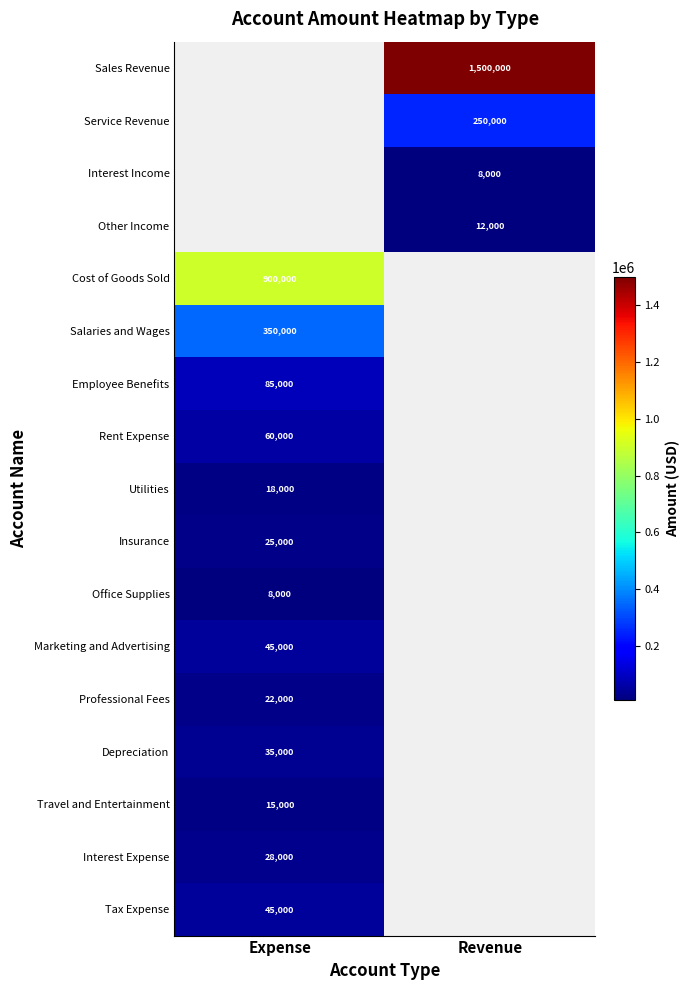

Is it true that Cost of Goods Sold equals 900000 at Expense?

True